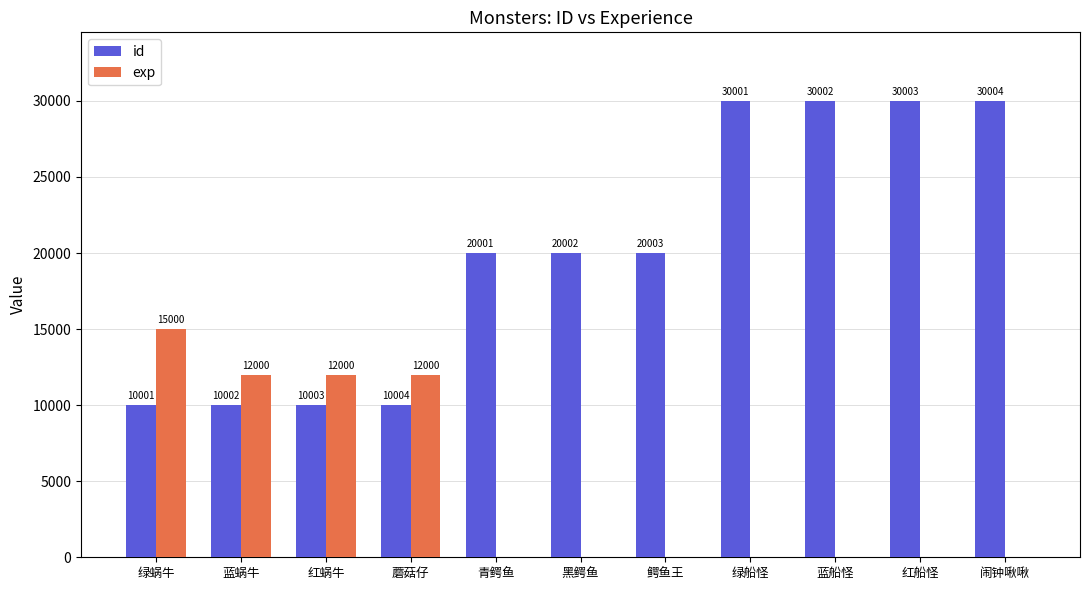

What is the highest value of the exp series?

15000